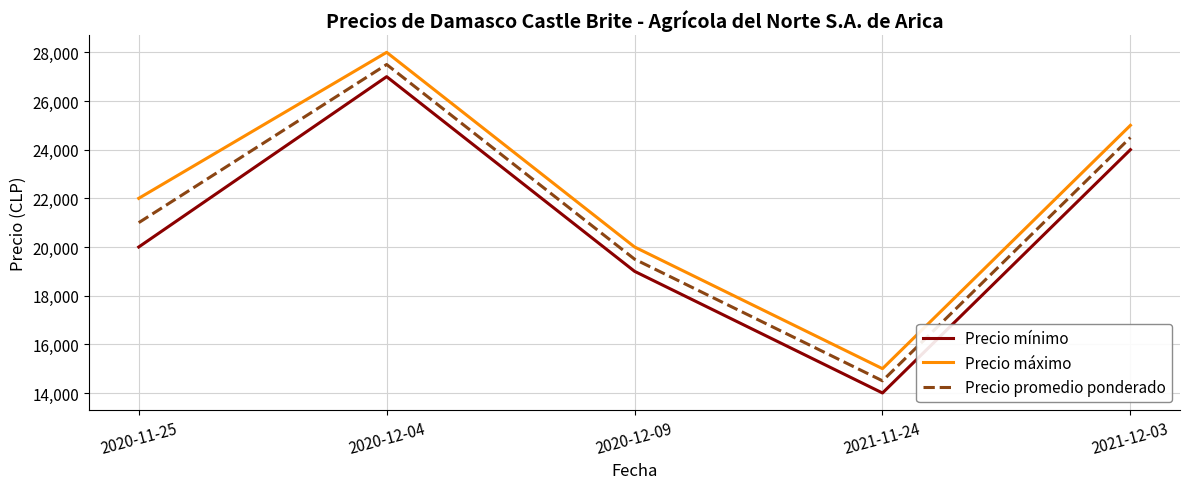

What is the total value across all series at 2020-11-25?

63000